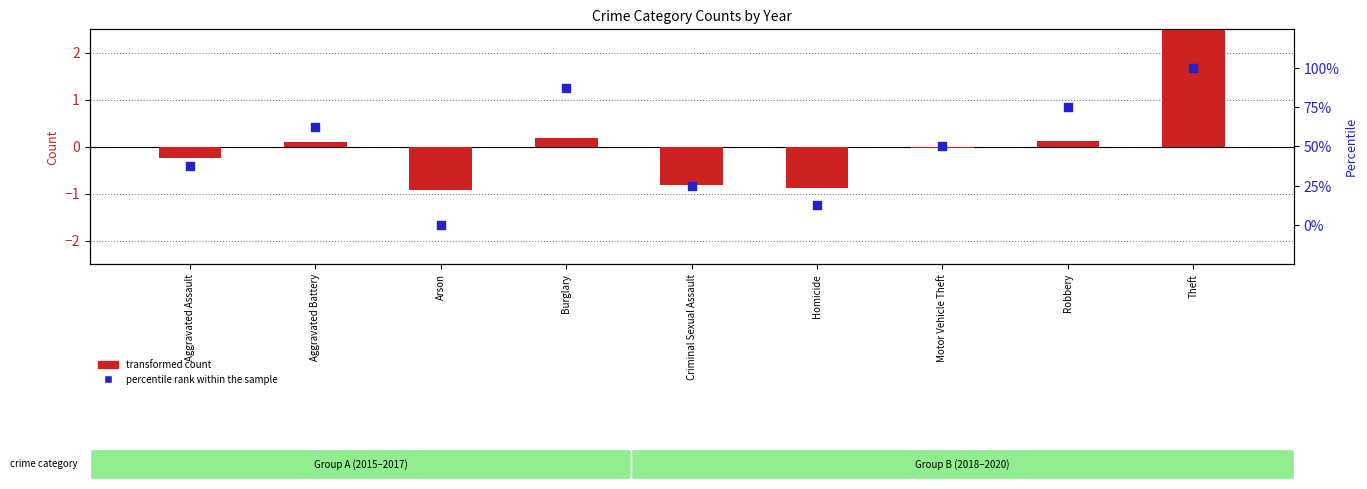

Which series has the widest spread of Y values?

percentile rank within the sample